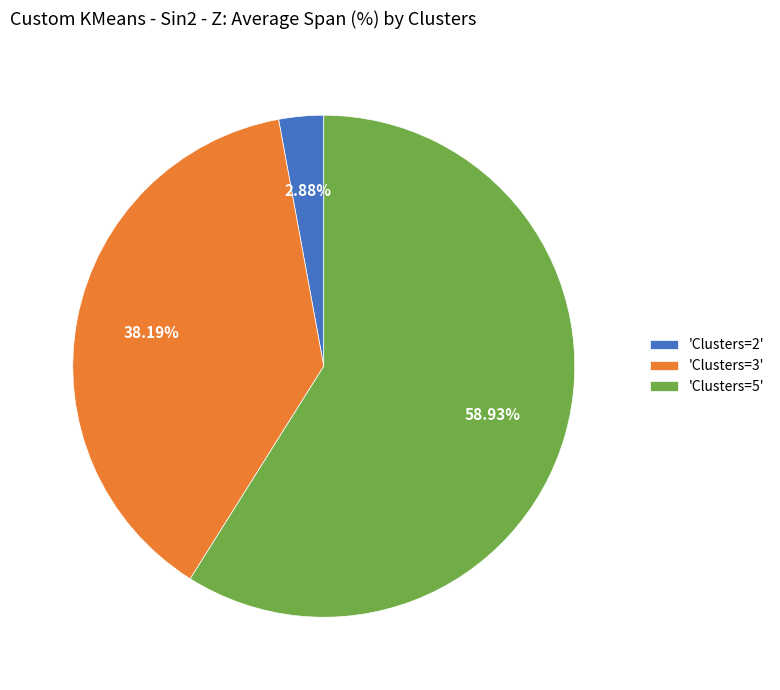

Do 'Clusters=5' and 'Clusters=3' together represent more than half of the pie?

Yes